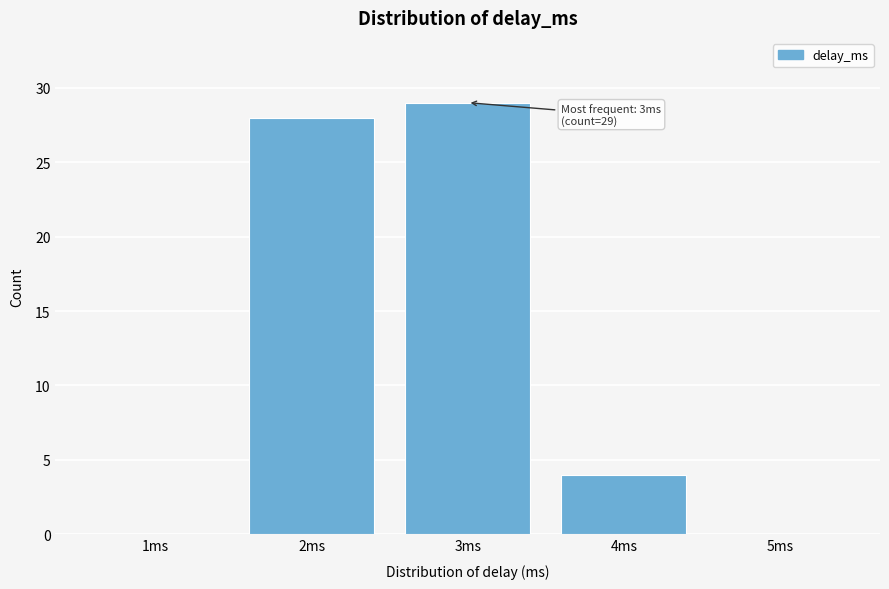

Which range on the x-axis has the tallest bar?

2.5 to 3.5